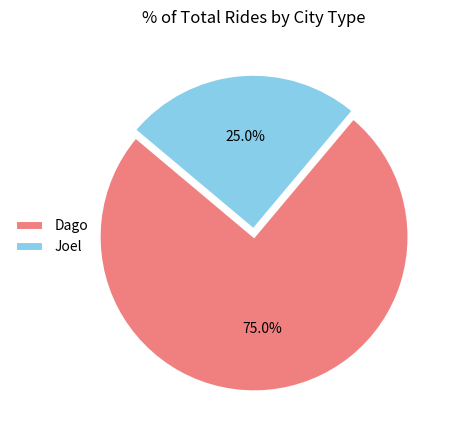

Which category has the biggest portion of the pie?

Dago